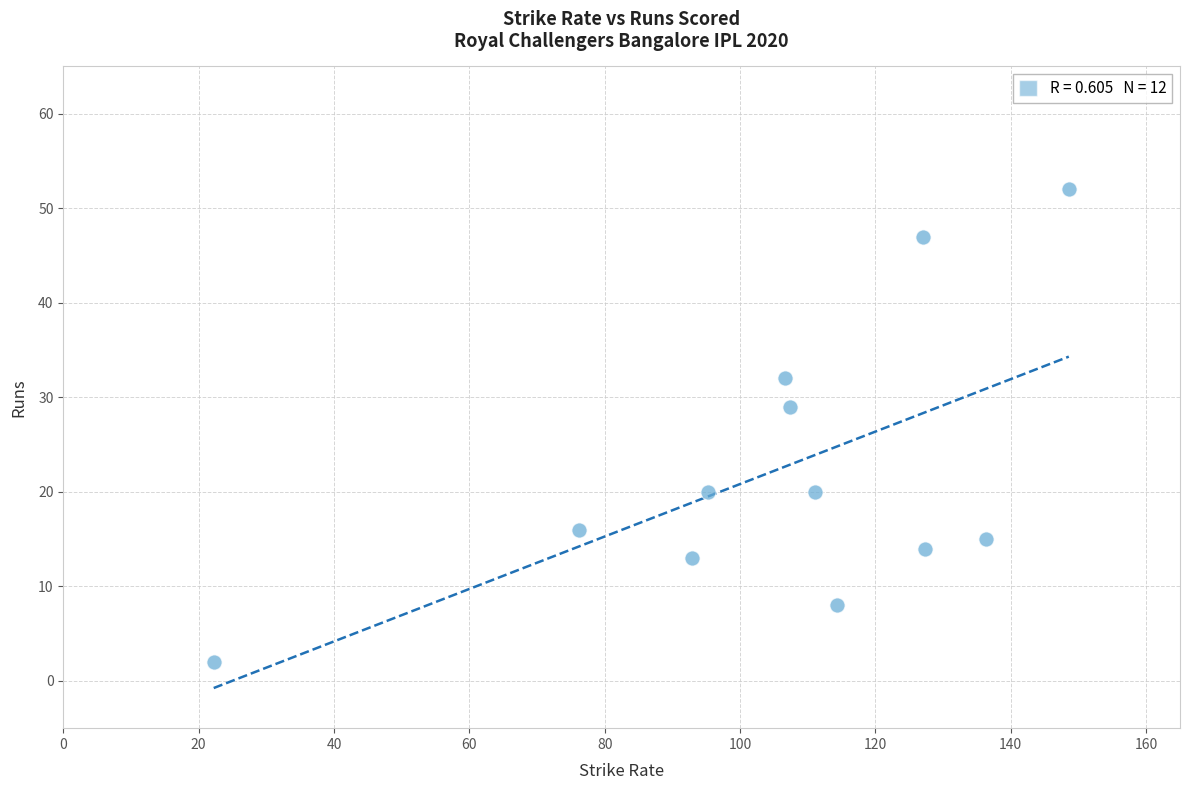

What Y value in the scatter plot is closest to 27?

29